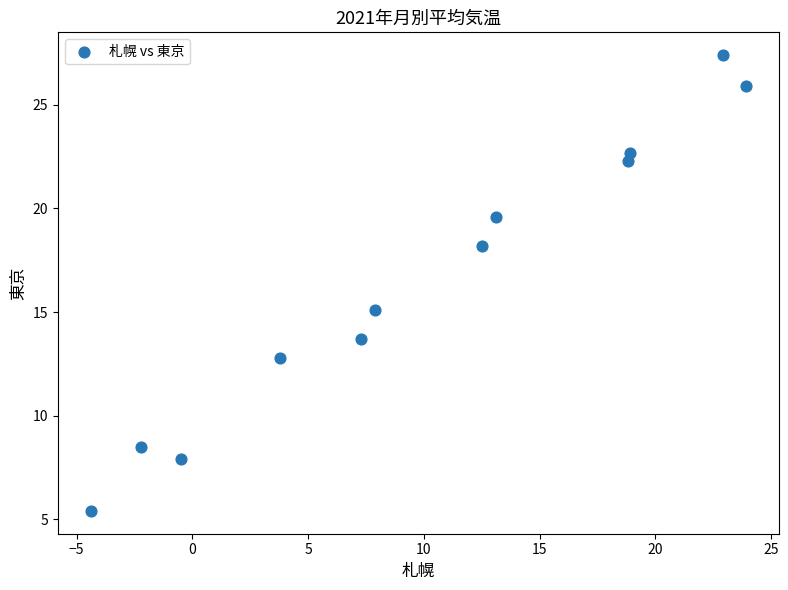

What Y value in the scatter plot is closest to 16?

15.1